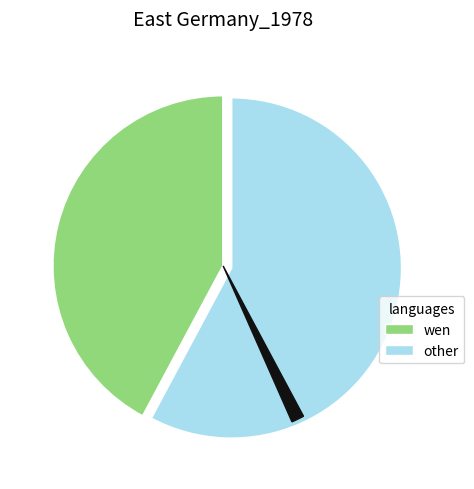

Is there any slice that represents more than half of the pie?

Yes